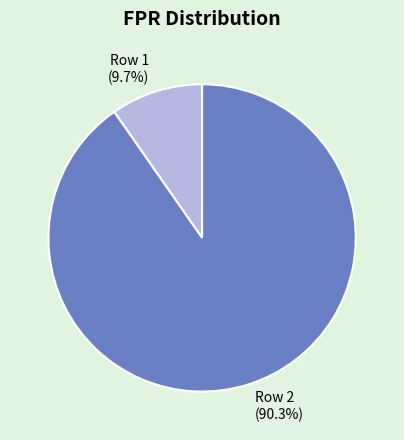

Which category has the smallest portion of the pie?

Row 1 (9.7%)